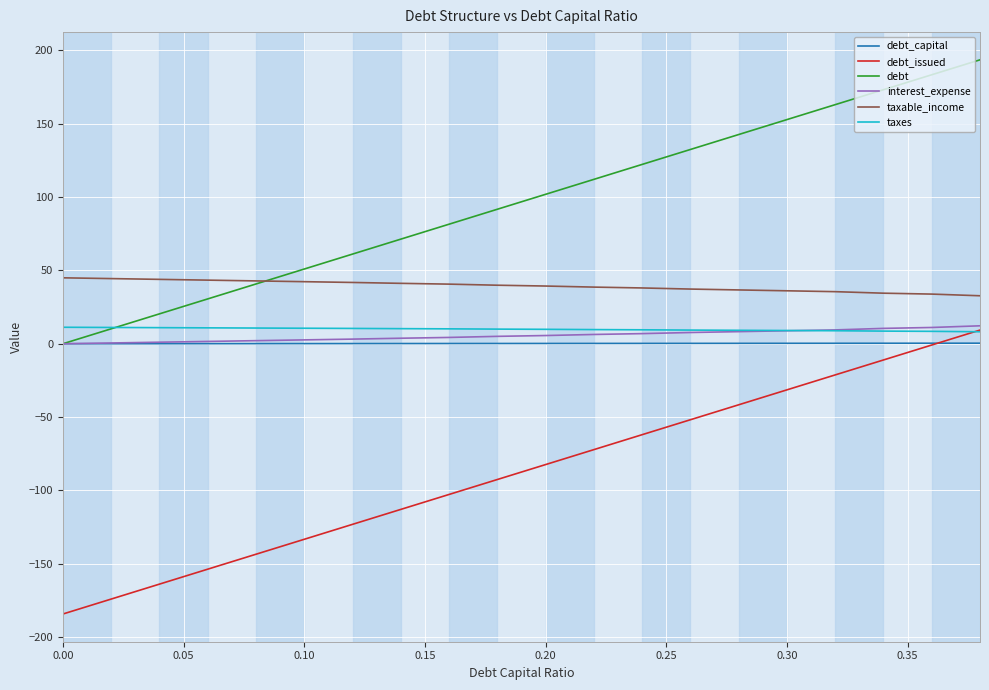

Which series has the largest total across all categories?

debt